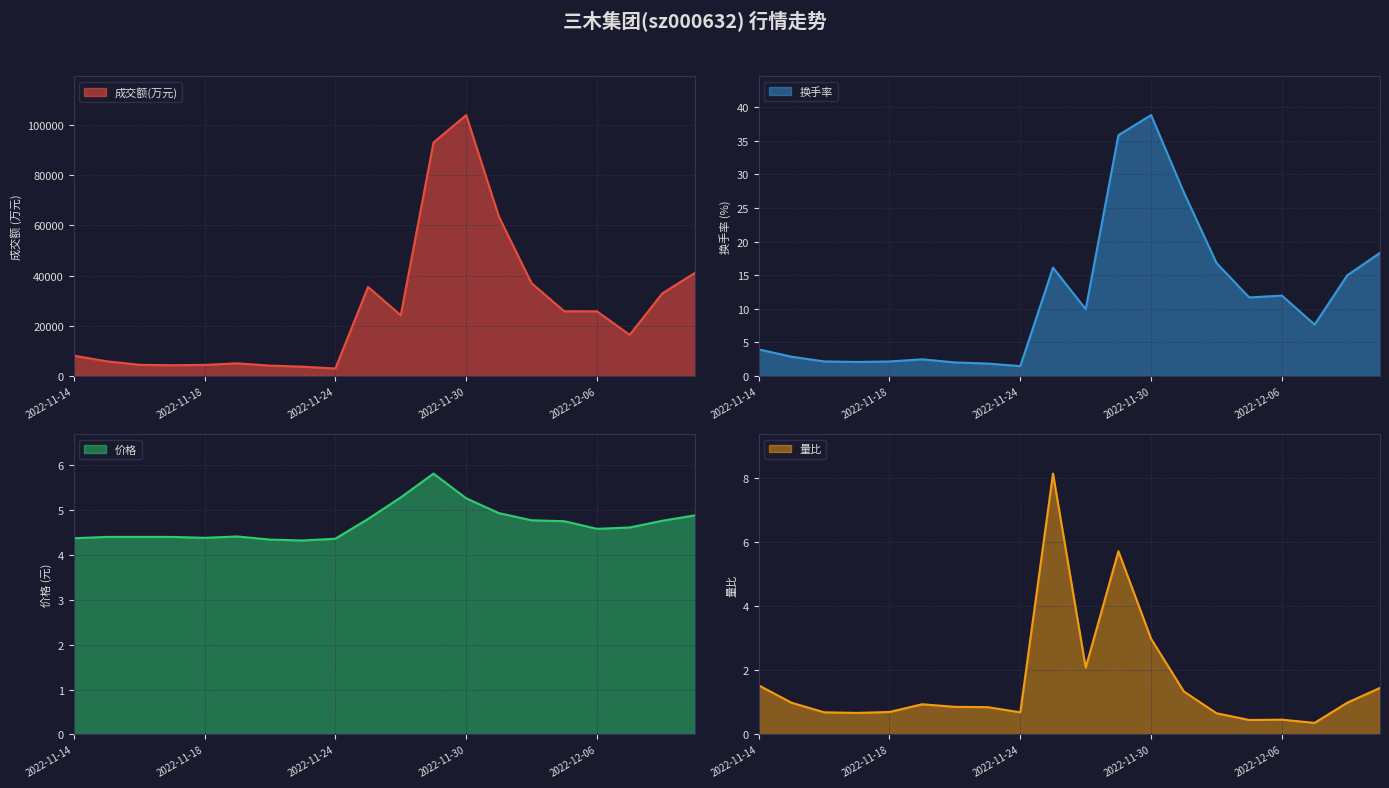

True or false: 价格 and 量比 cross at least once.

True